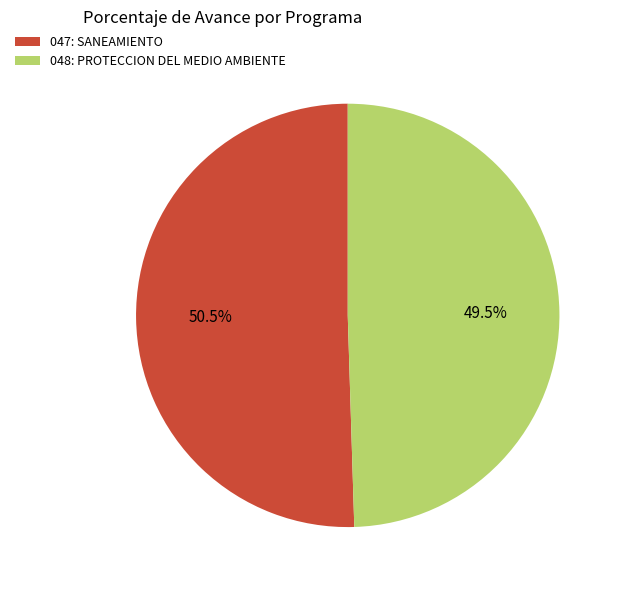

Is it true that 048: PROTECCION DEL MEDIO AMBIENTE is 59% of the pie?

False